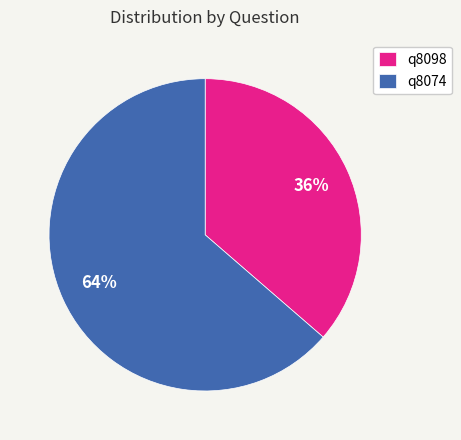

Which slice is the largest?

q8074